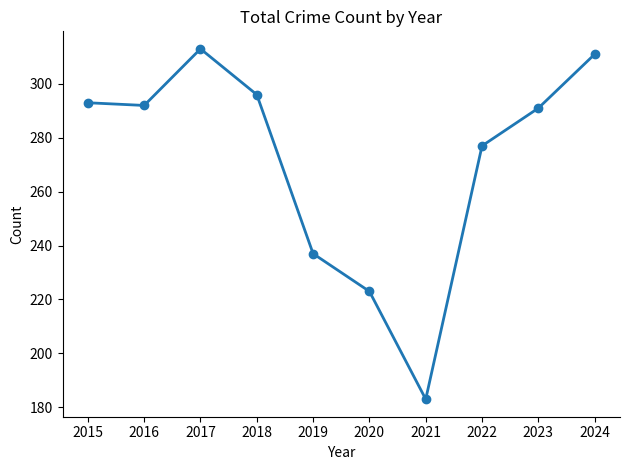

What is the value of the 2nd point from the left?

292